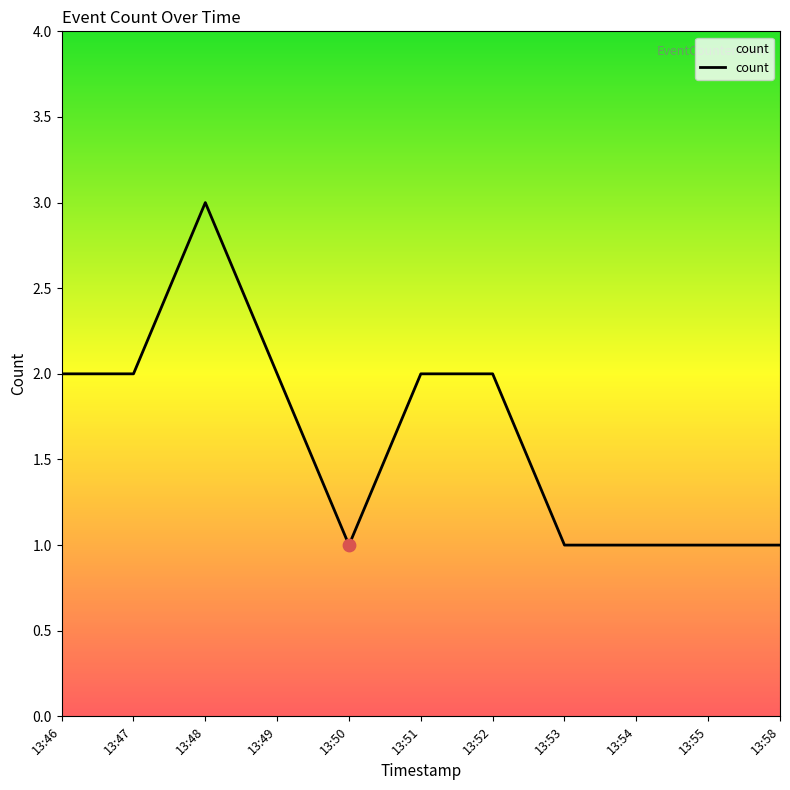

Which has a higher value, 13:48 or 13:55?

13:48